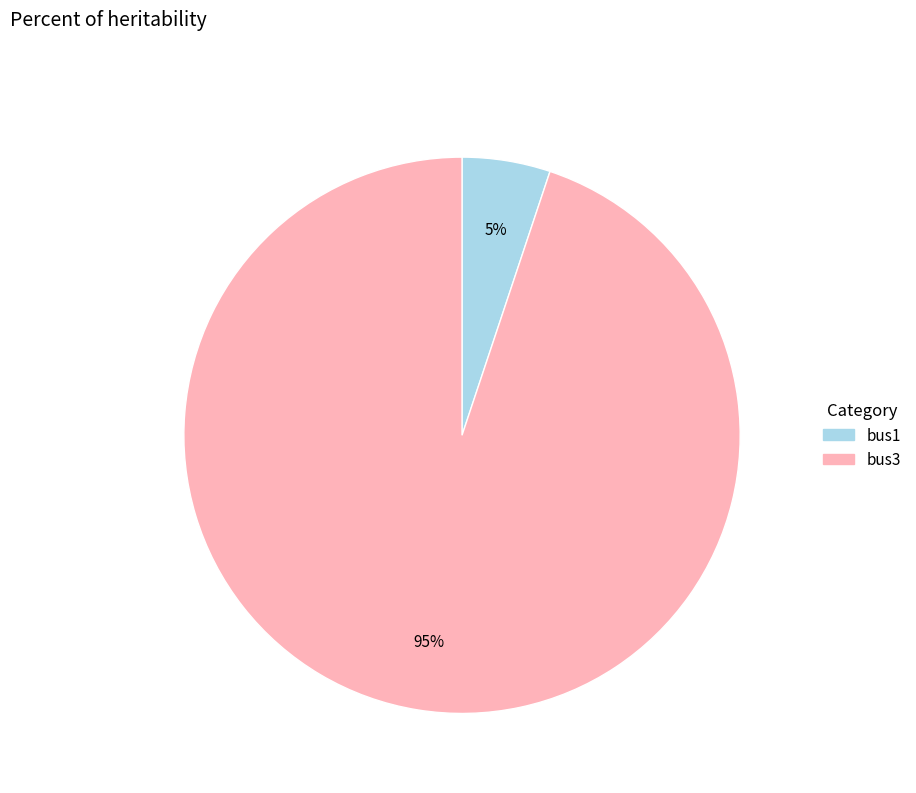

Is it true that bus1 is 1% of the pie?

False